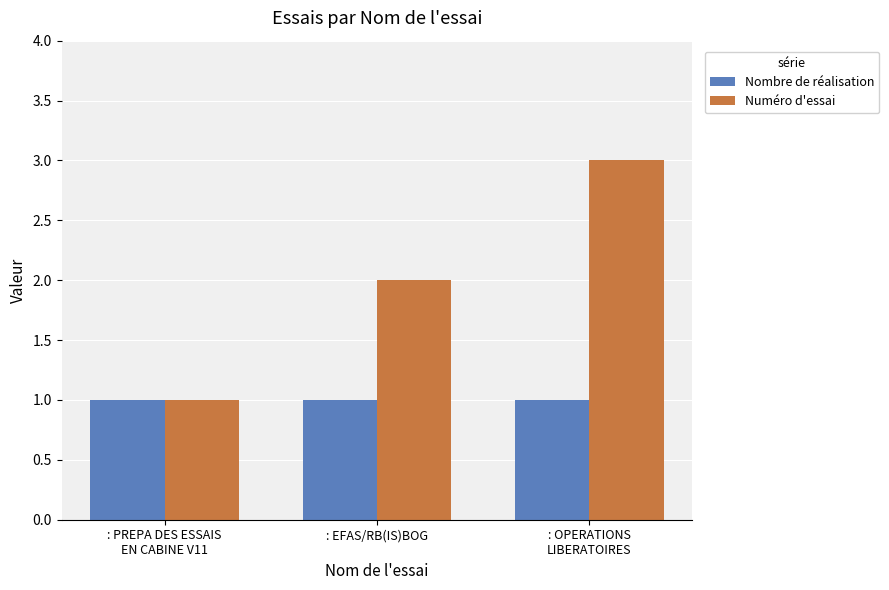

What is the average value of the Nombre de réalisation series?

1